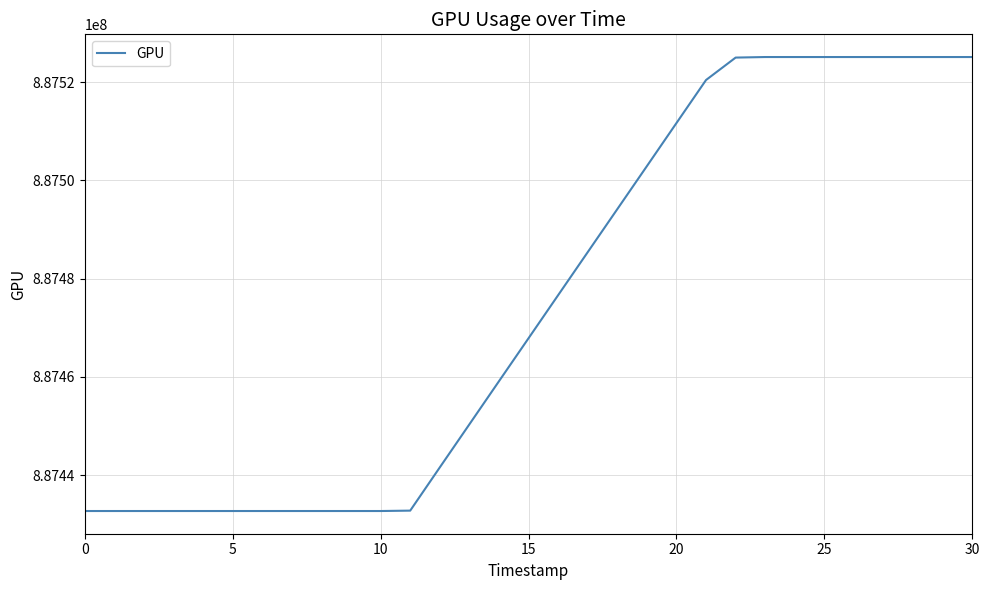

What is the difference between the maximum and minimum values?

92419